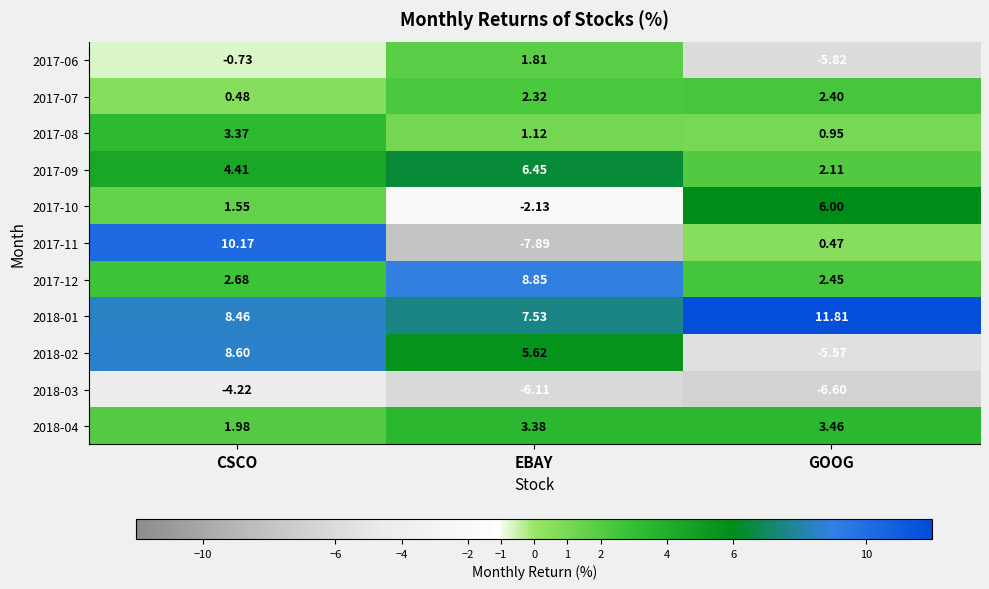

At which label does 2017-11 first exceed 0?

CSCO